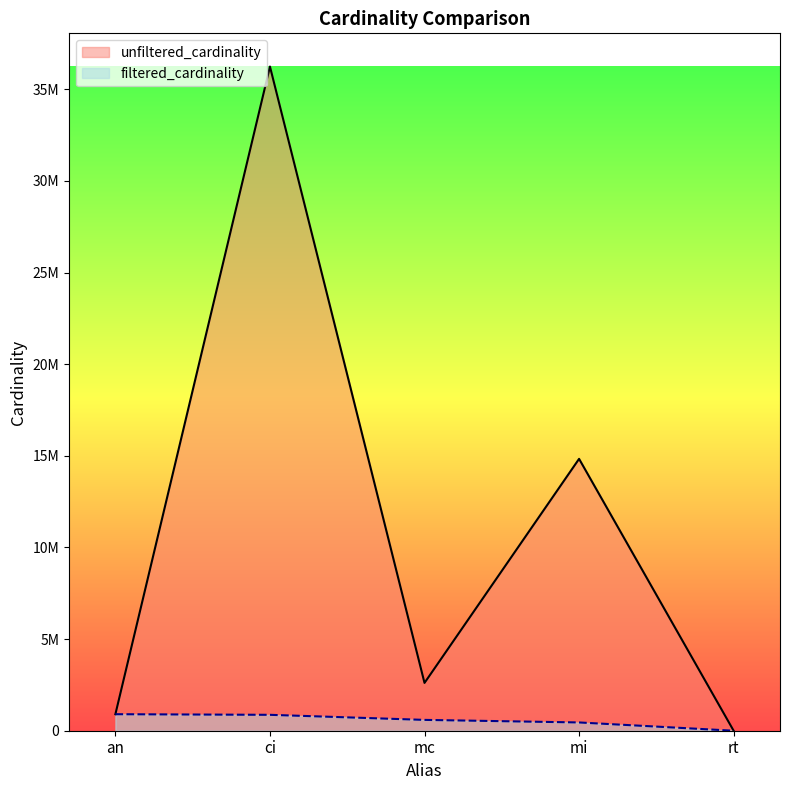

How many lines are shown in the chart?

2